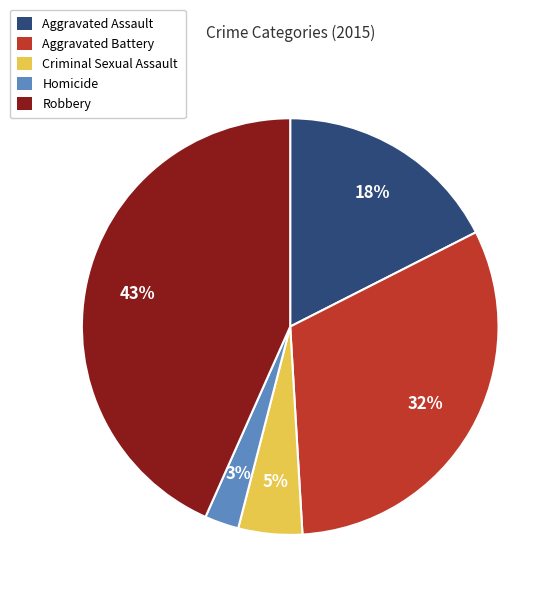

How many segments does this pie chart have?

5